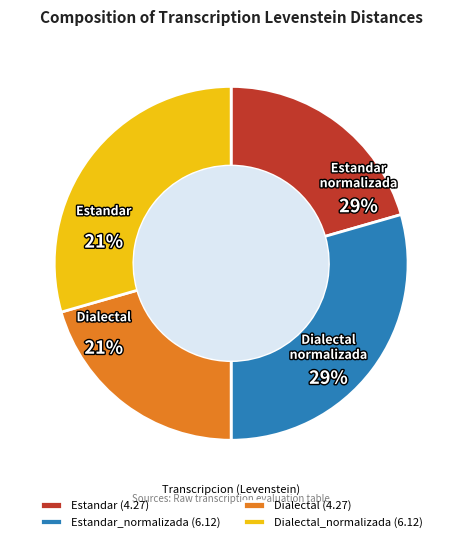

Between Dialectal and Estandar, which is larger?

Dialectal